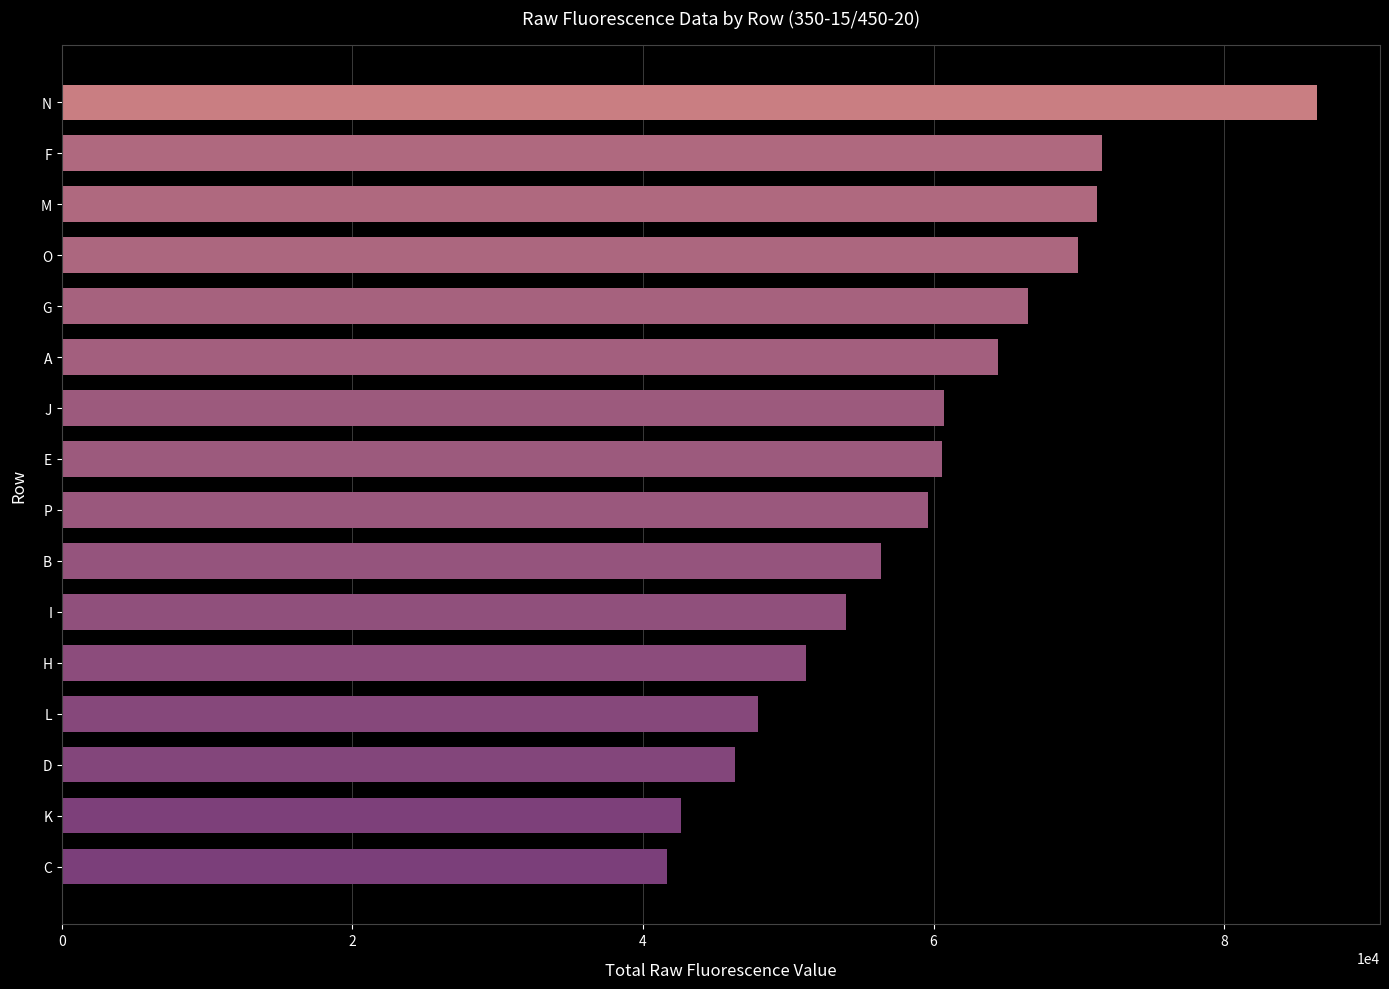

What is the ratio of the value at H to the value at C?

1.2